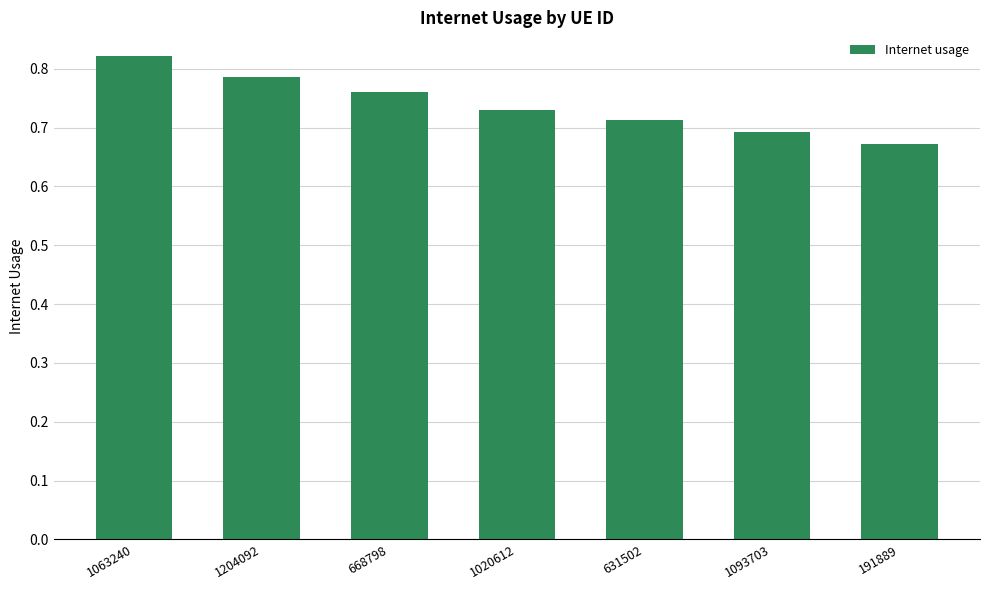

What is the label of the 6th bar from the right?

1204092